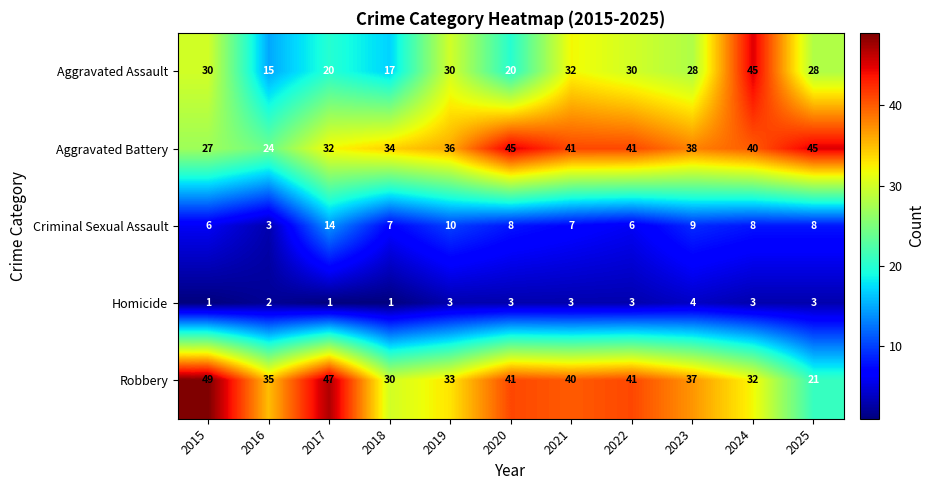

What is the greatest value displayed?

49